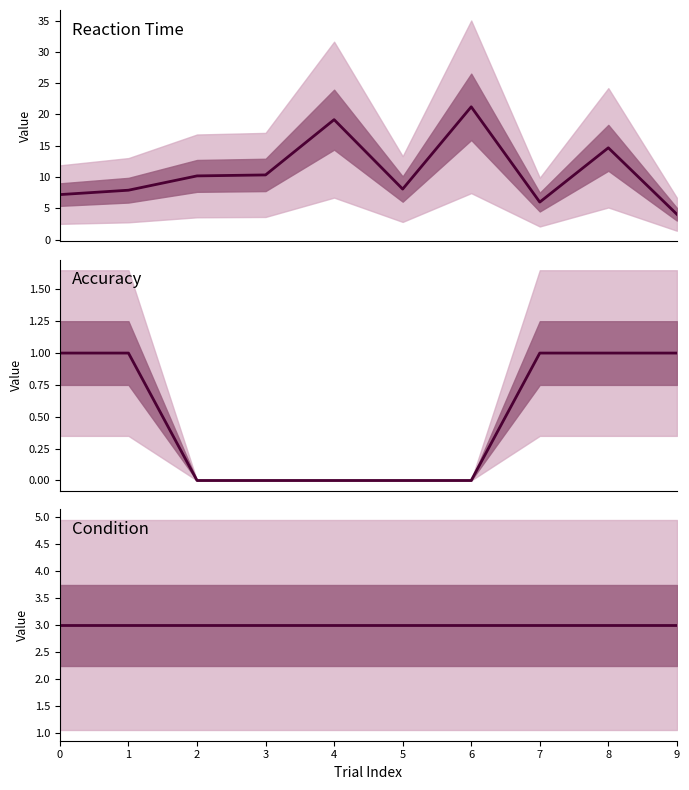

How many values in the Accuracy series are below 1?

5